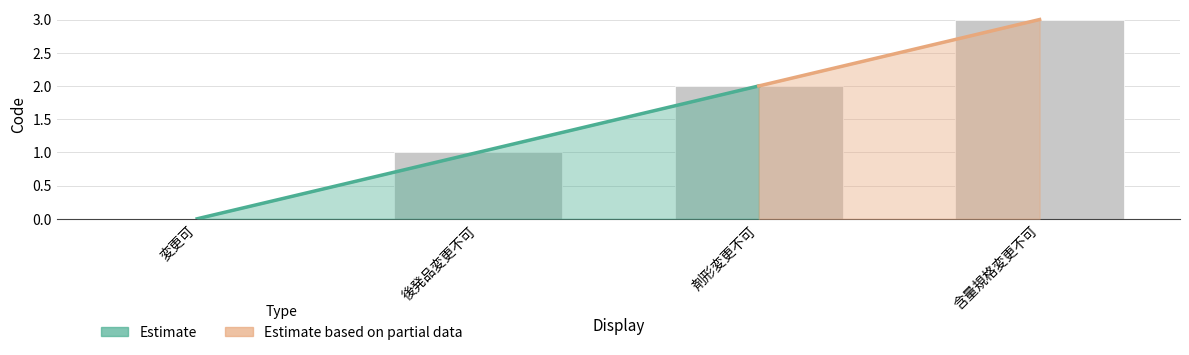

What is the difference between the values at 変更可 and 含量規格変更不可?

3